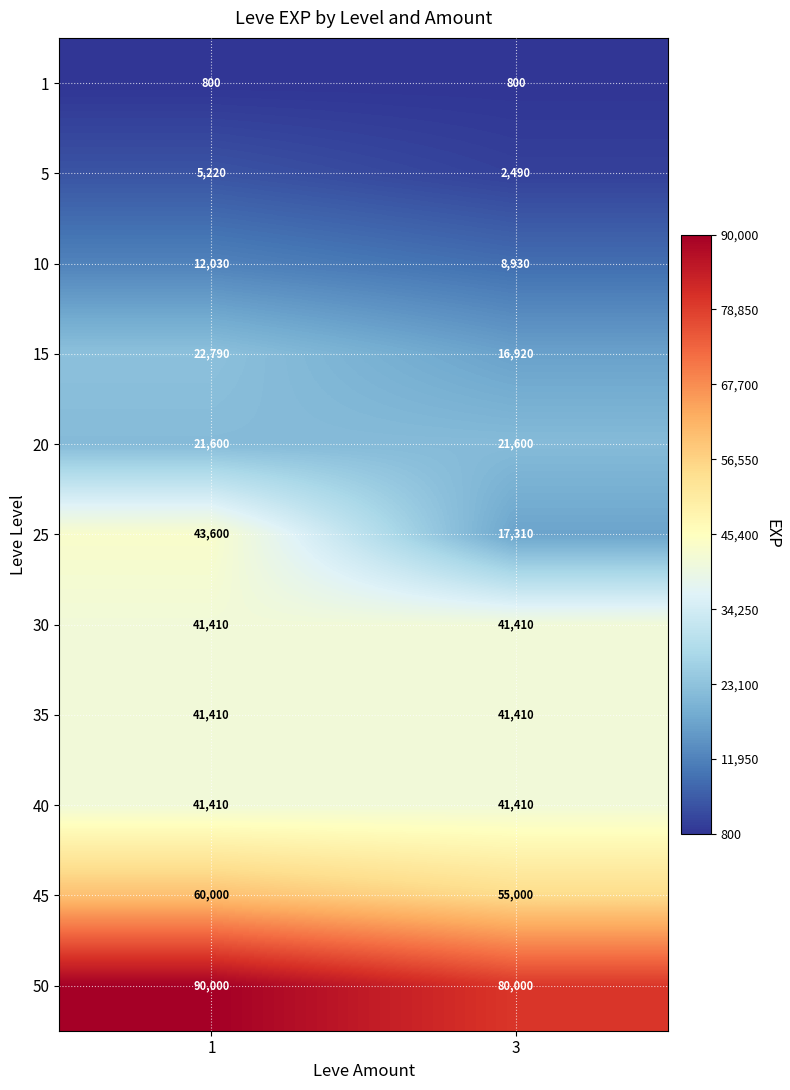

Which series has the largest total across all categories?

50